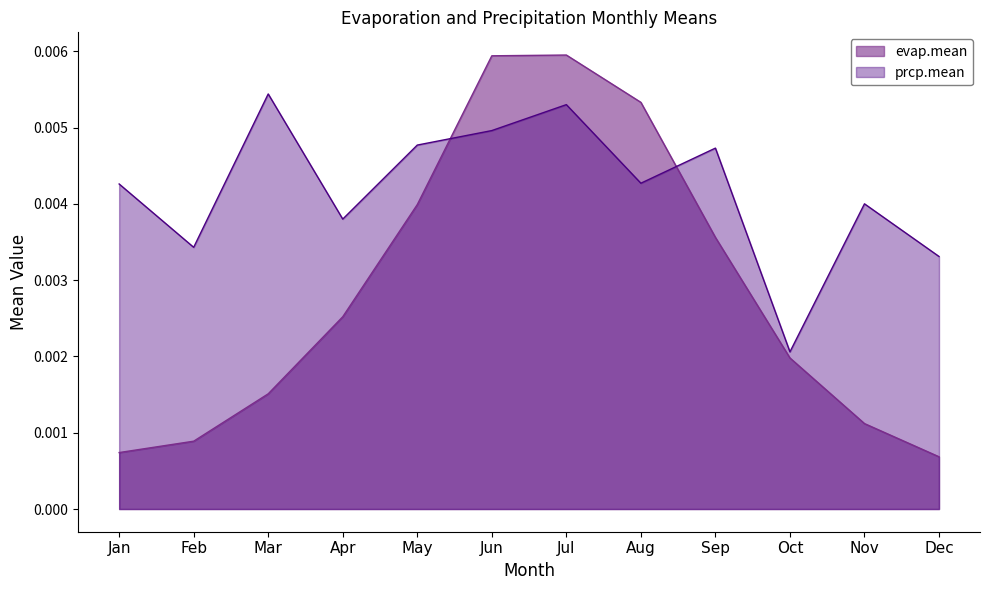

Rank the series at May from lowest to highest value.

evap.mean, prcp.mean